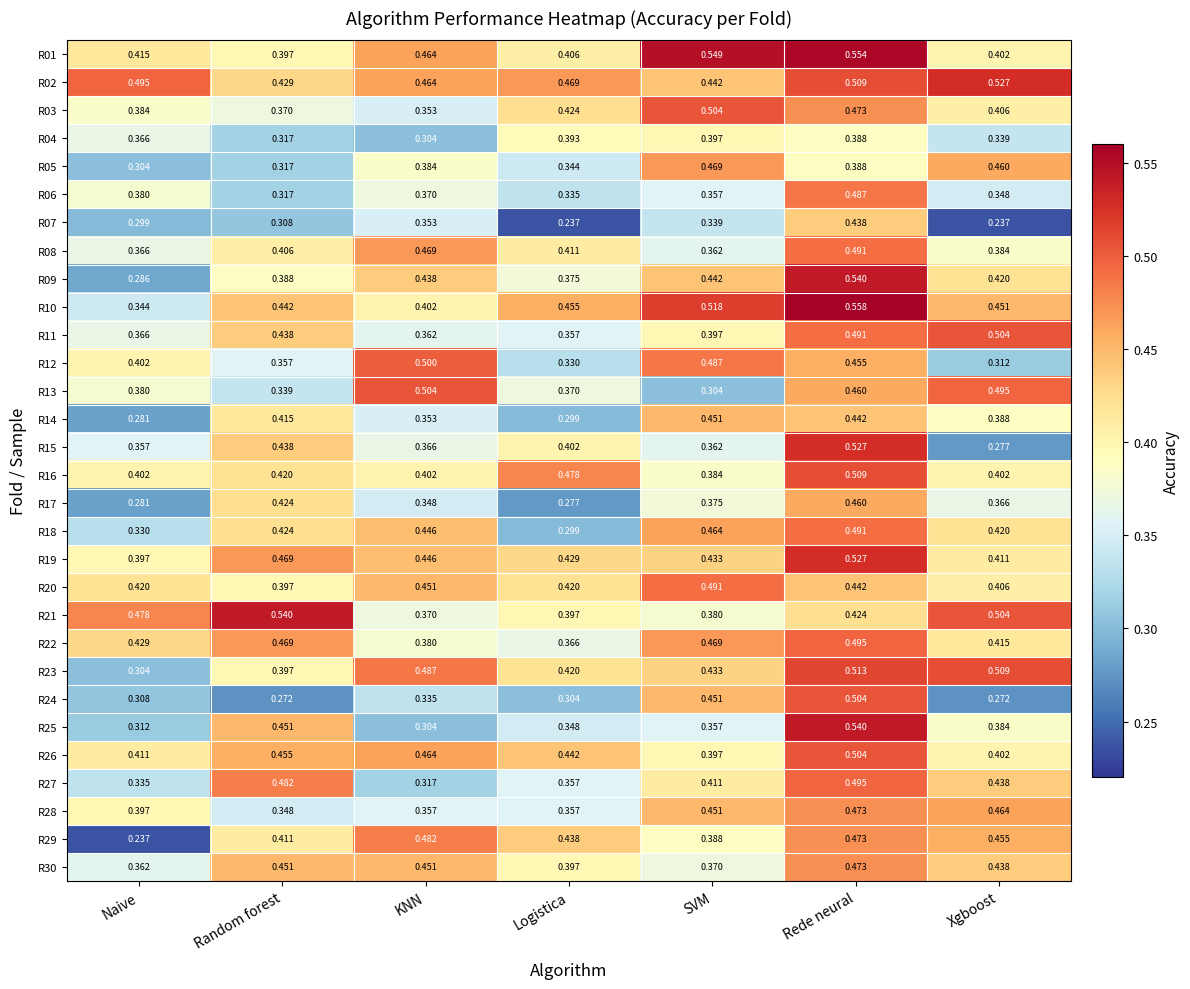

Which series changed the most between Random forest and KNN?

R21